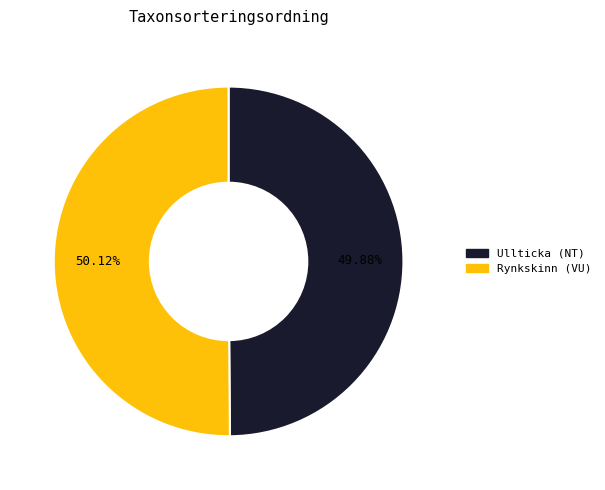

To the nearest percent, what is the average slice percentage?

50%